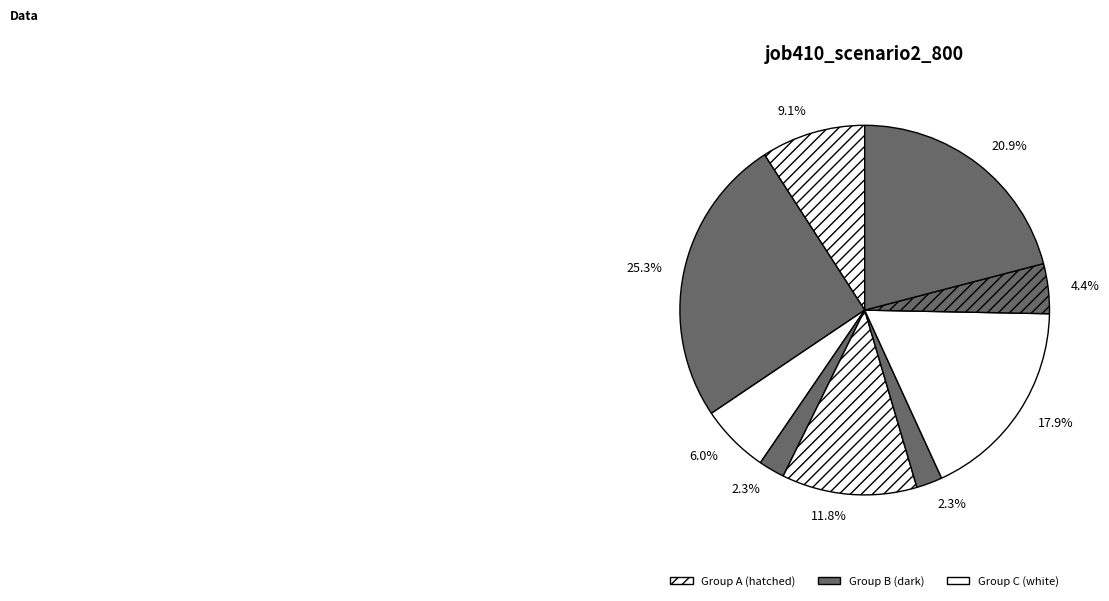

Count the number of slices in the pie.

9